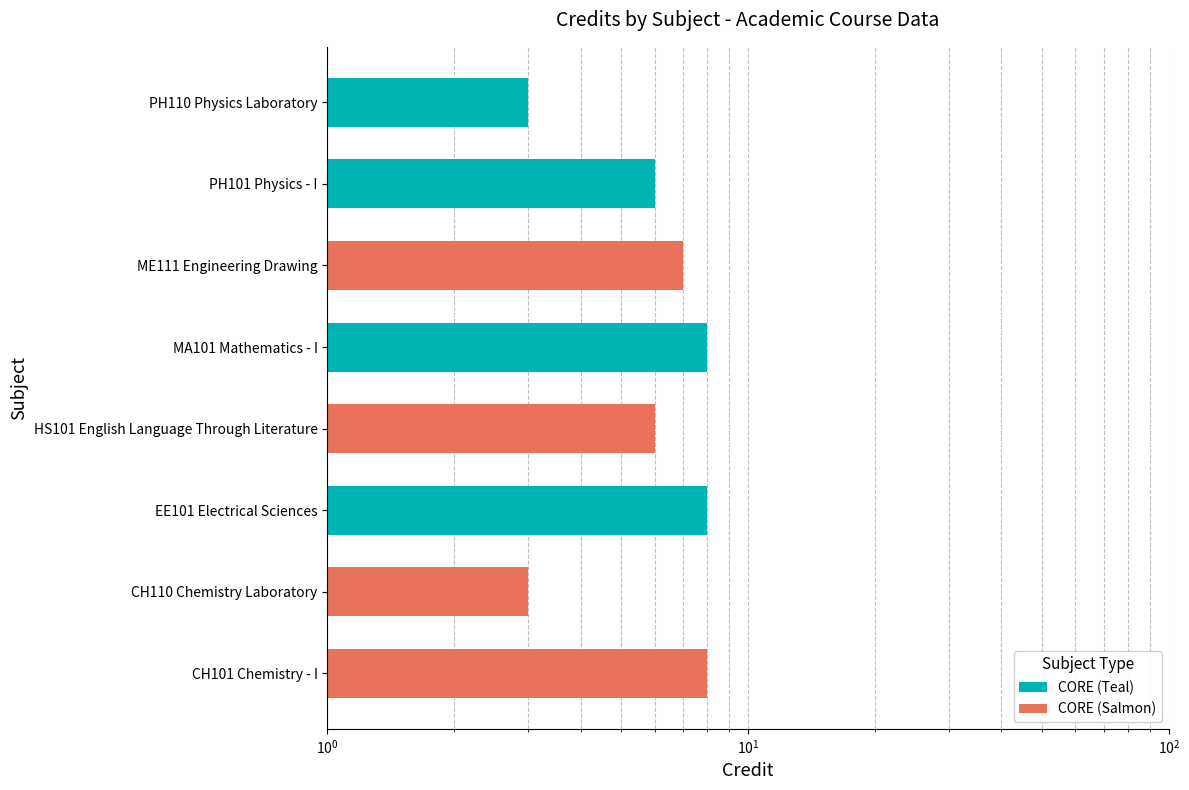

What is the difference between the maximum and minimum values in the CORE (Teal) series?

5